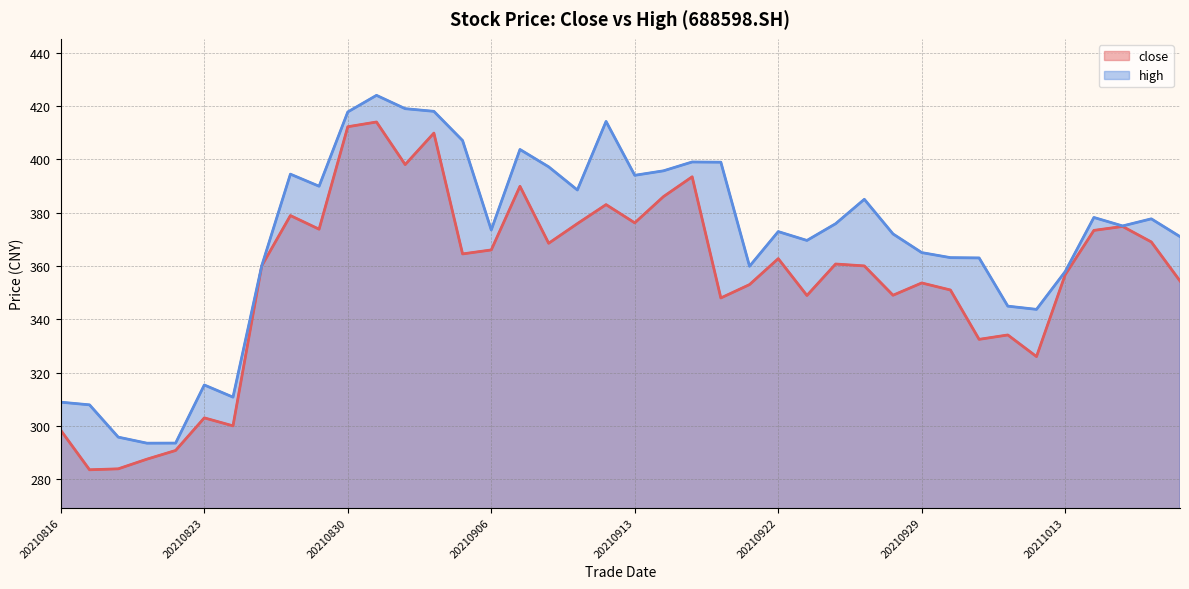

What is the value of the high point at the 4th from the left?

293.5